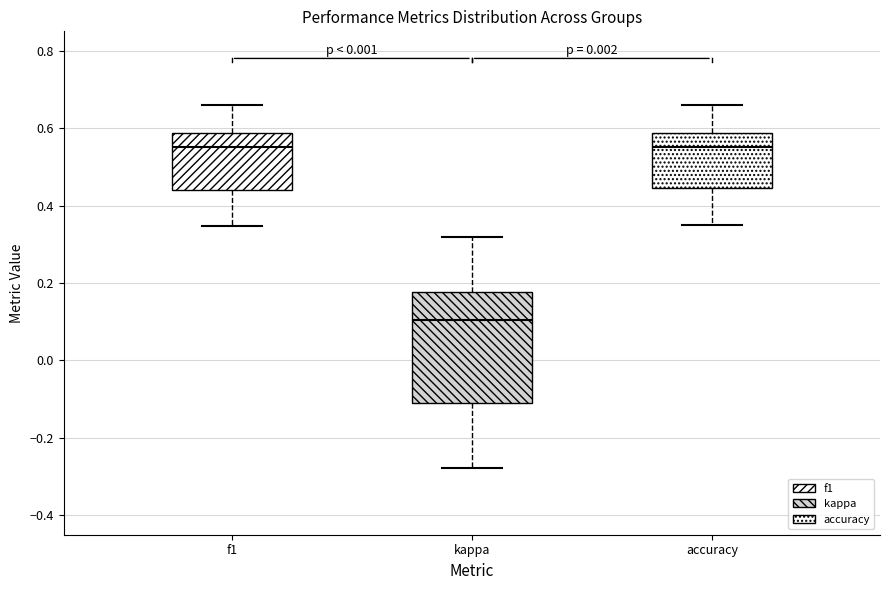

Where does the lower whisker of the box for f1 end on the y-axis? The values are not printed on the chart, so give them approximately, as read against the axis.

0.34